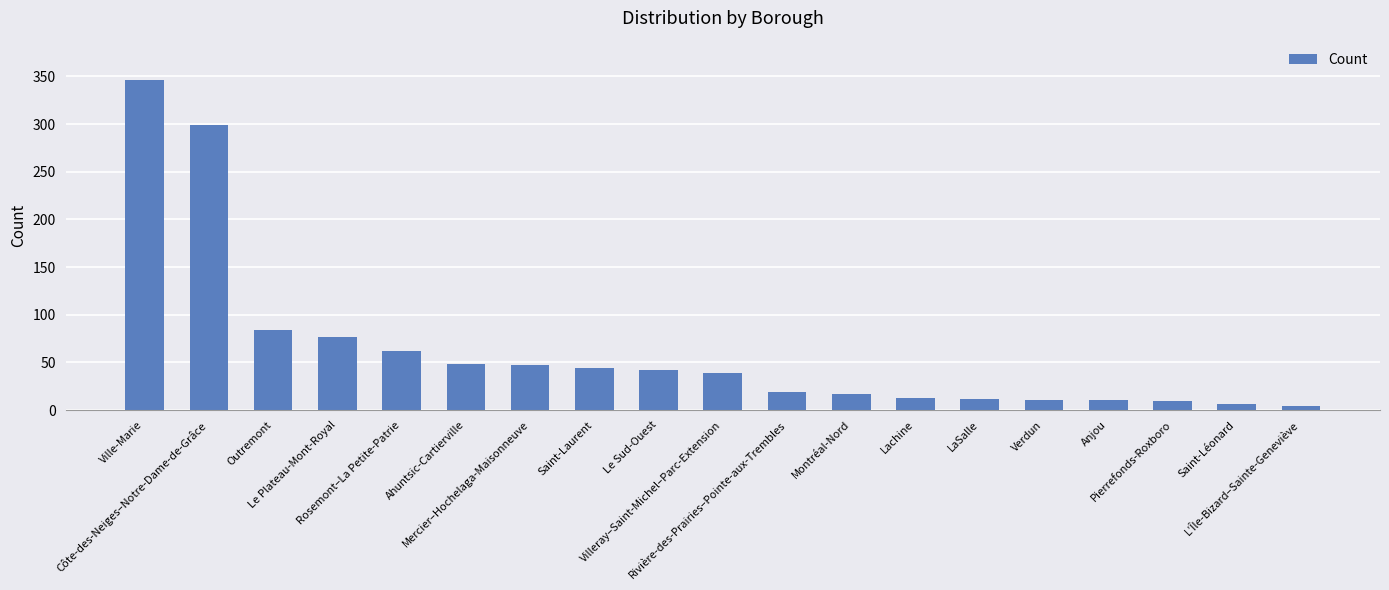

What is the label of the 12th bar from the left?

Montréal-Nord